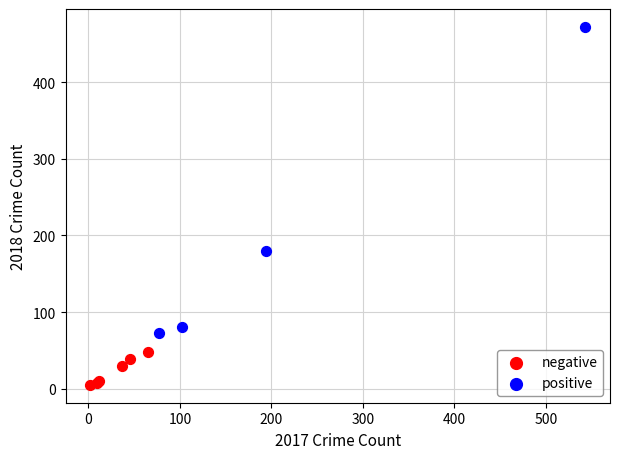

Which series reaches the minimum Y coordinate?

negative